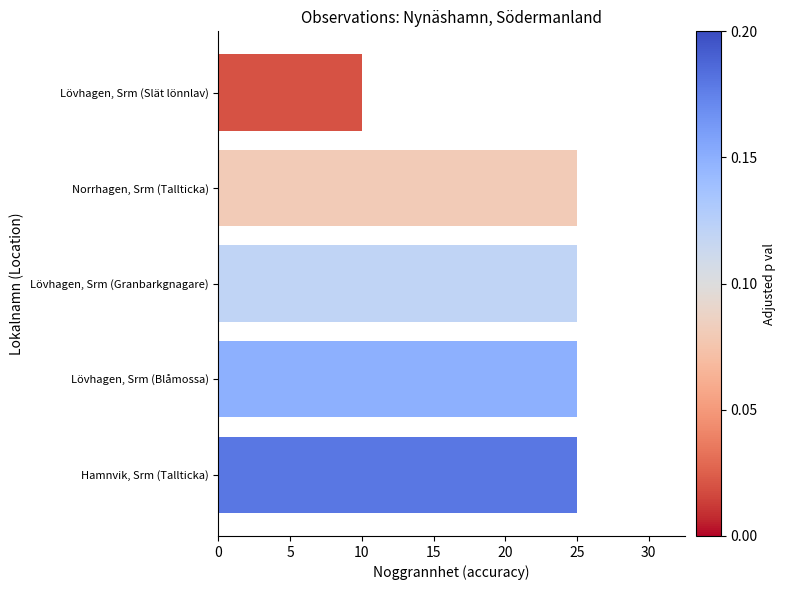

What is the difference between the maximum and minimum values?

15